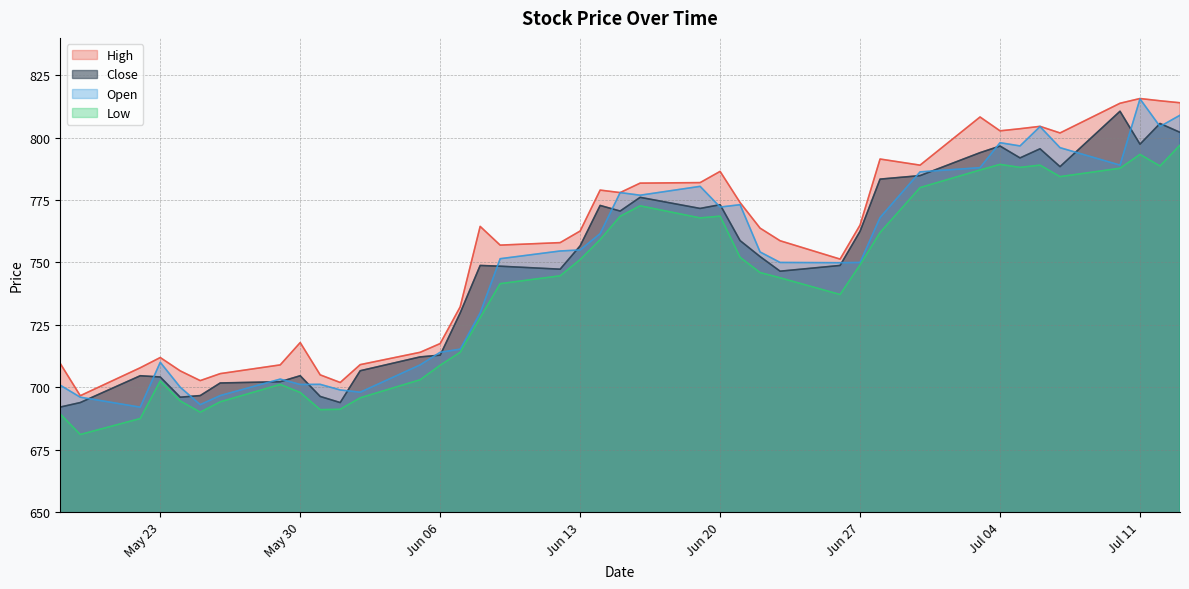

What is the lowest value of the Open series?

692.0